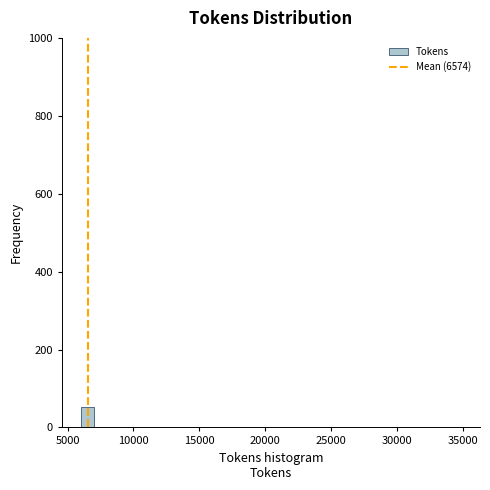

Read against the x-axis, roughly where is the centre of the tallest bar?

6500